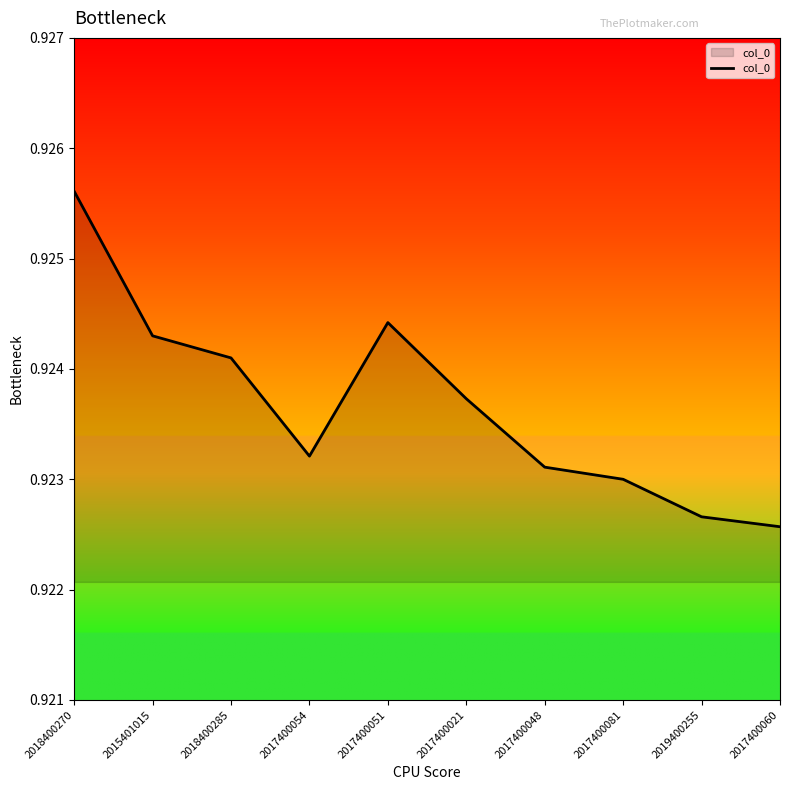

What position from the right is 2017400048?

4